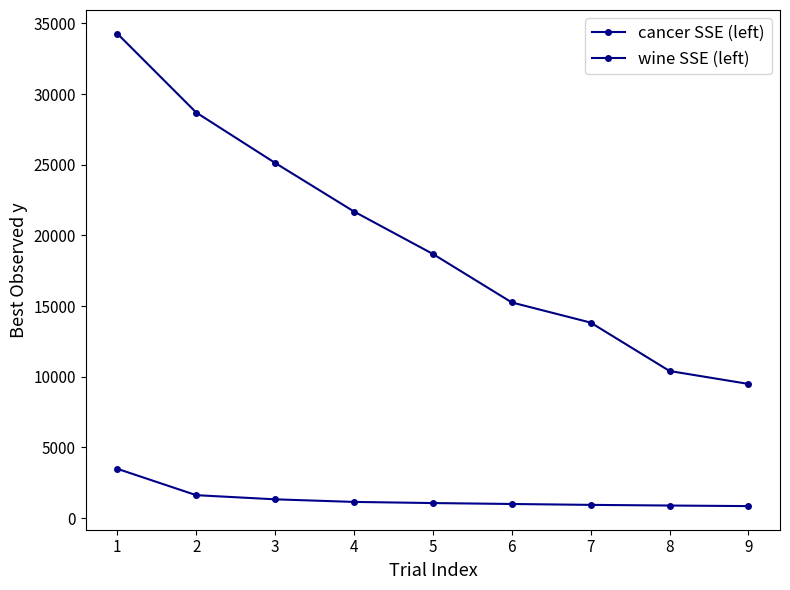

Which series has the largest total across all categories?

wine SSE (left)